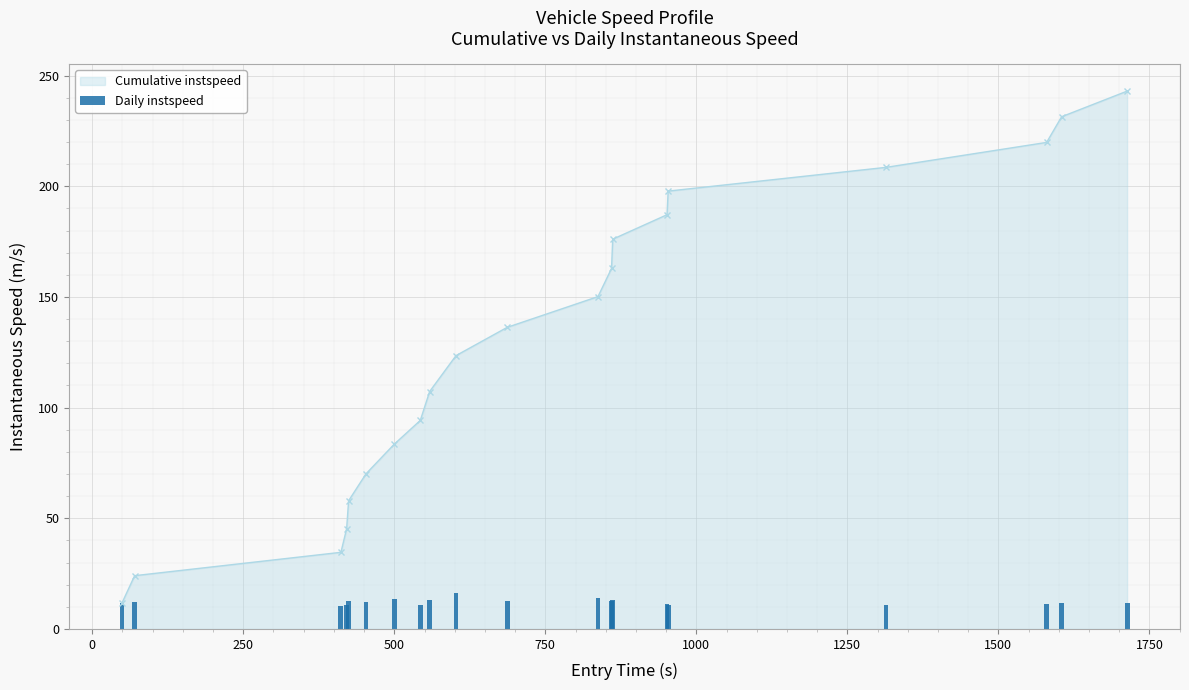

True or false: Cumulative instspeed has more than 0 interior local peaks.

False